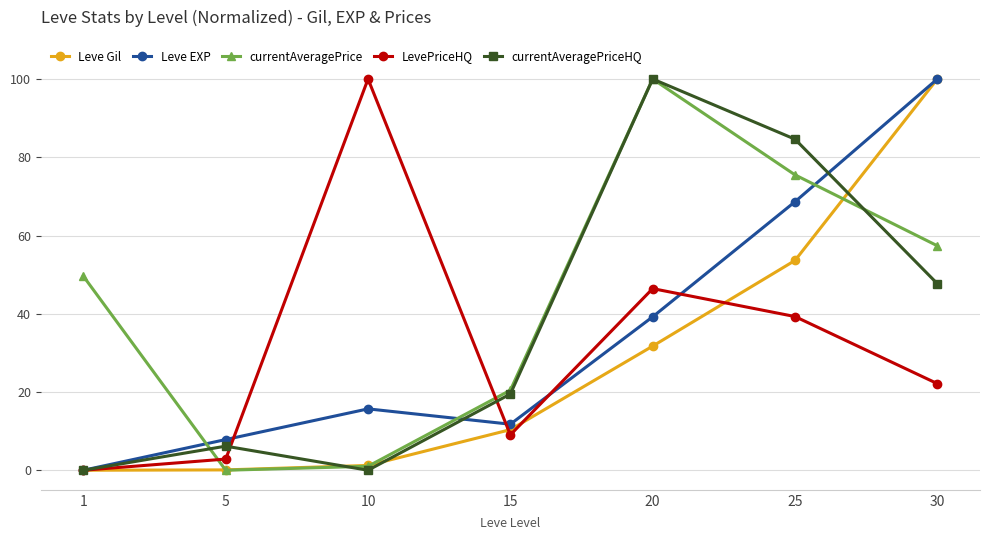

Count the number of categories in the chart.

7